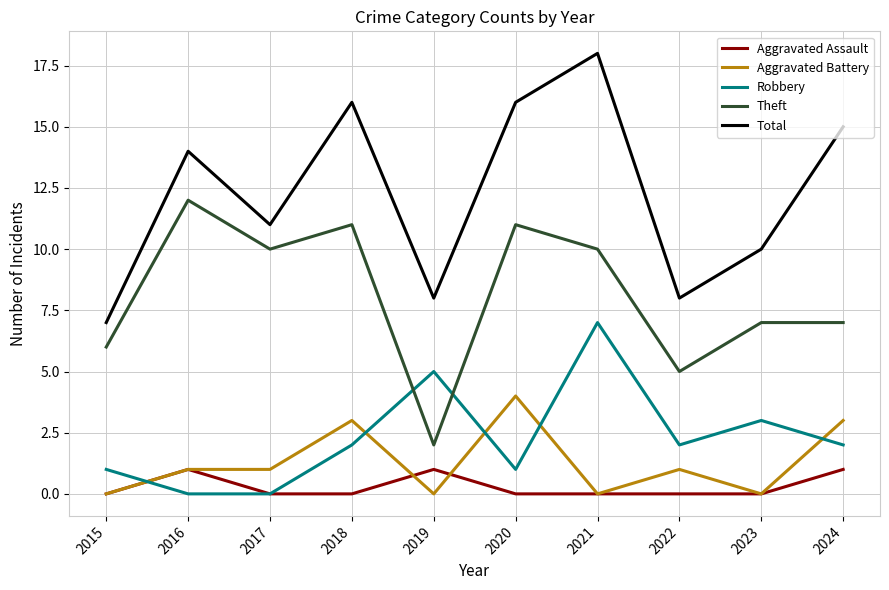

What is the difference between the highest and lowest values at 2021?

18